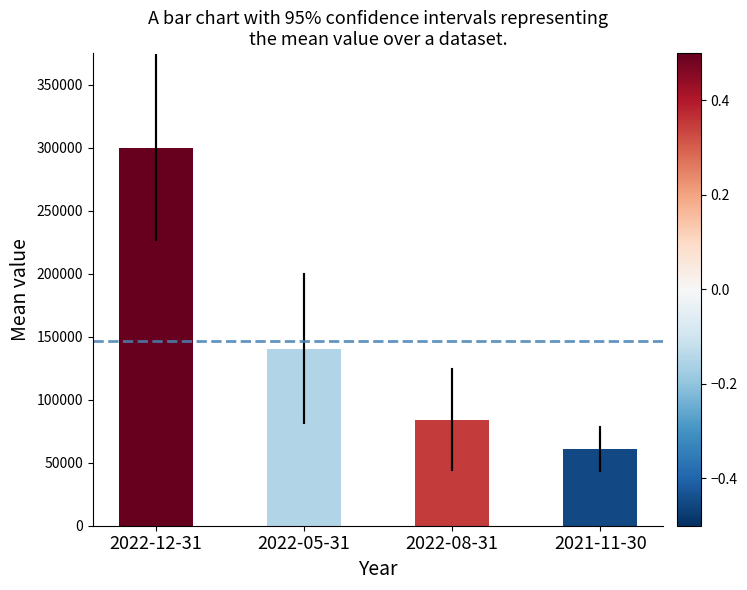

What is the greatest value displayed?

300100